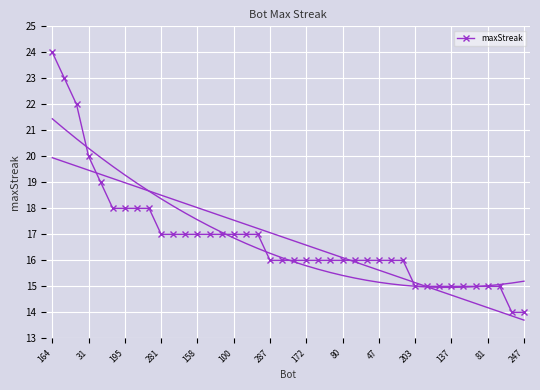

What is the maximum value for maxStreak?

24